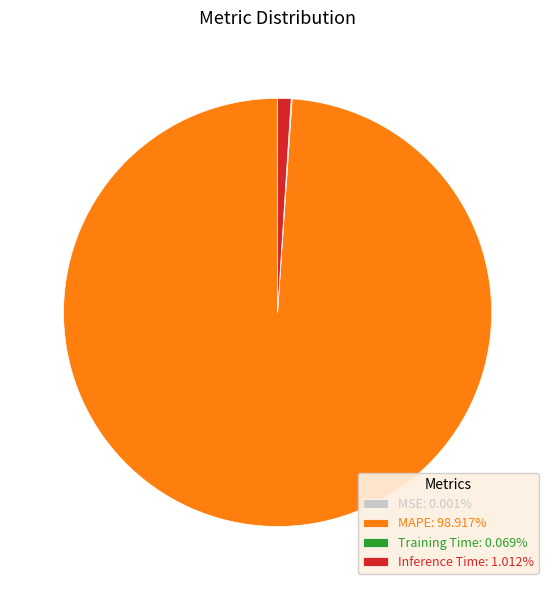

Is MAPE: 98.917% the majority of the pie?

Yes